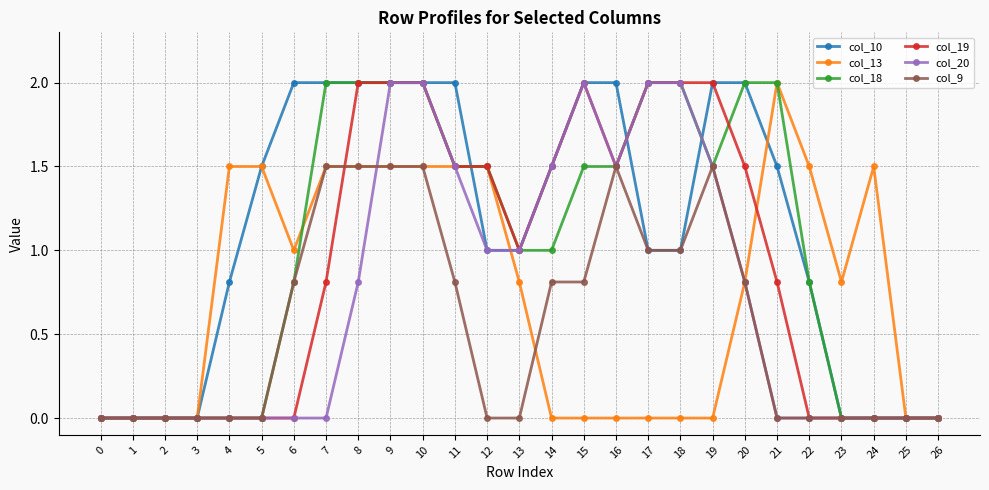

What are all the series names shown in the legend?

col_10, col_13, col_18, col_19, col_20, col_9